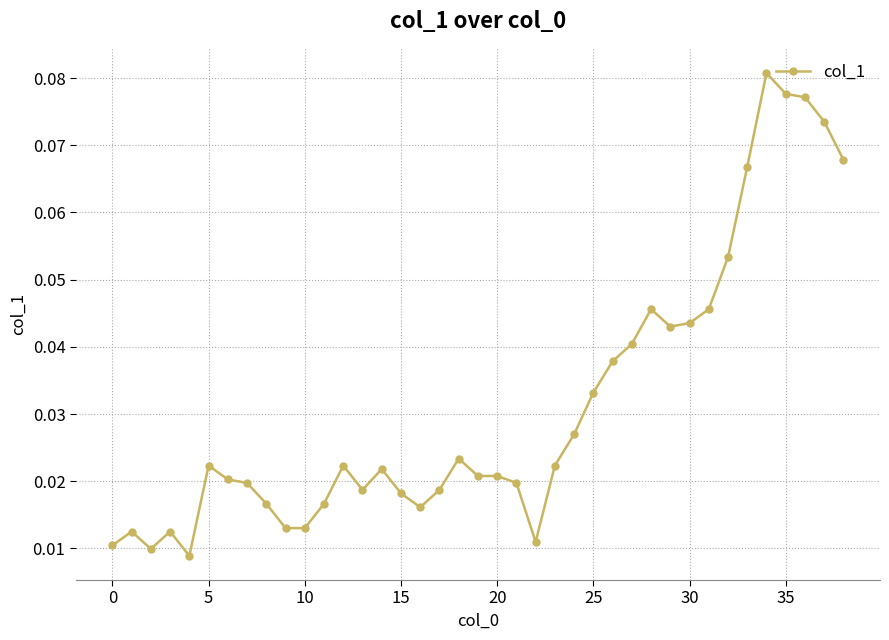

Count the values in the range 0 to 1.

39